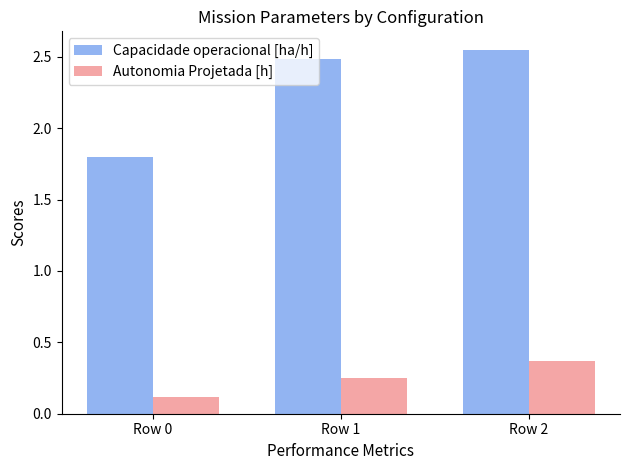

Where is Autonomia Projetada [h] nearest to the value 0?

Row 0